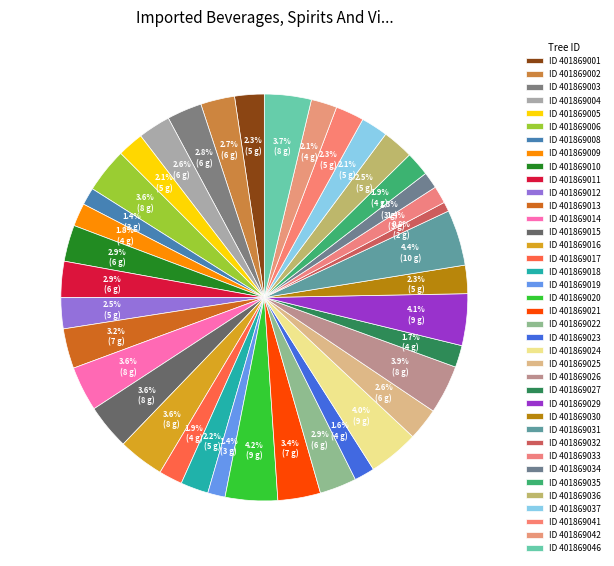

Count the number of slices in the pie.

38